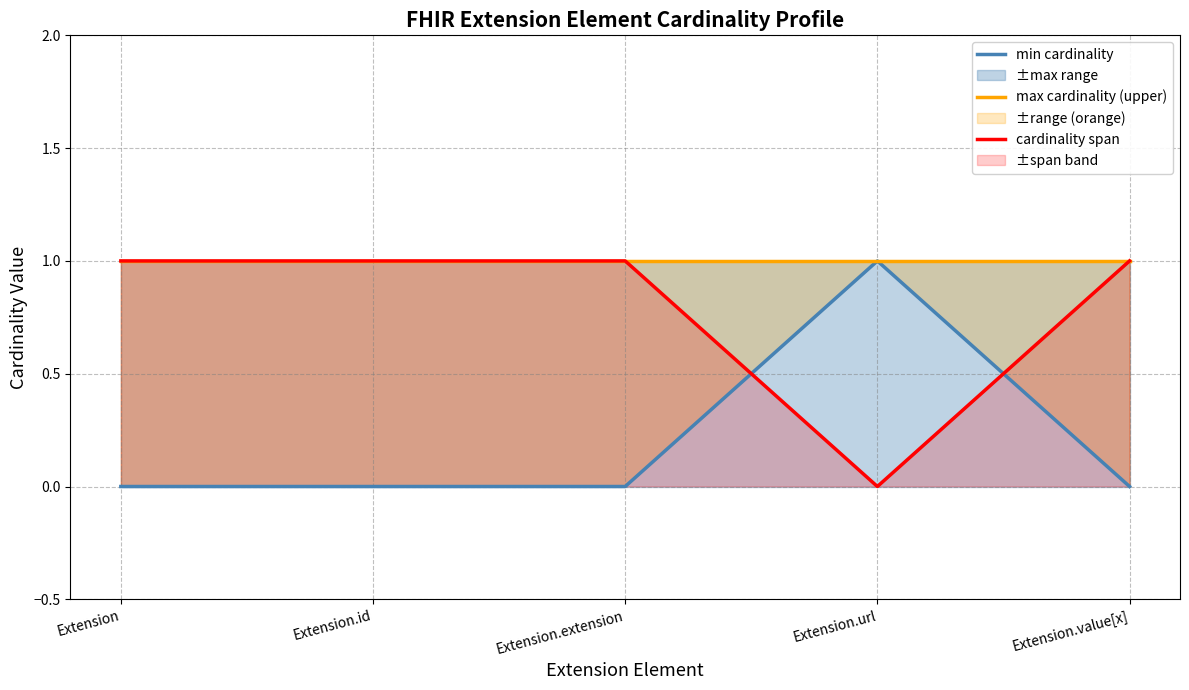

What position from the right is Extension.id?

4